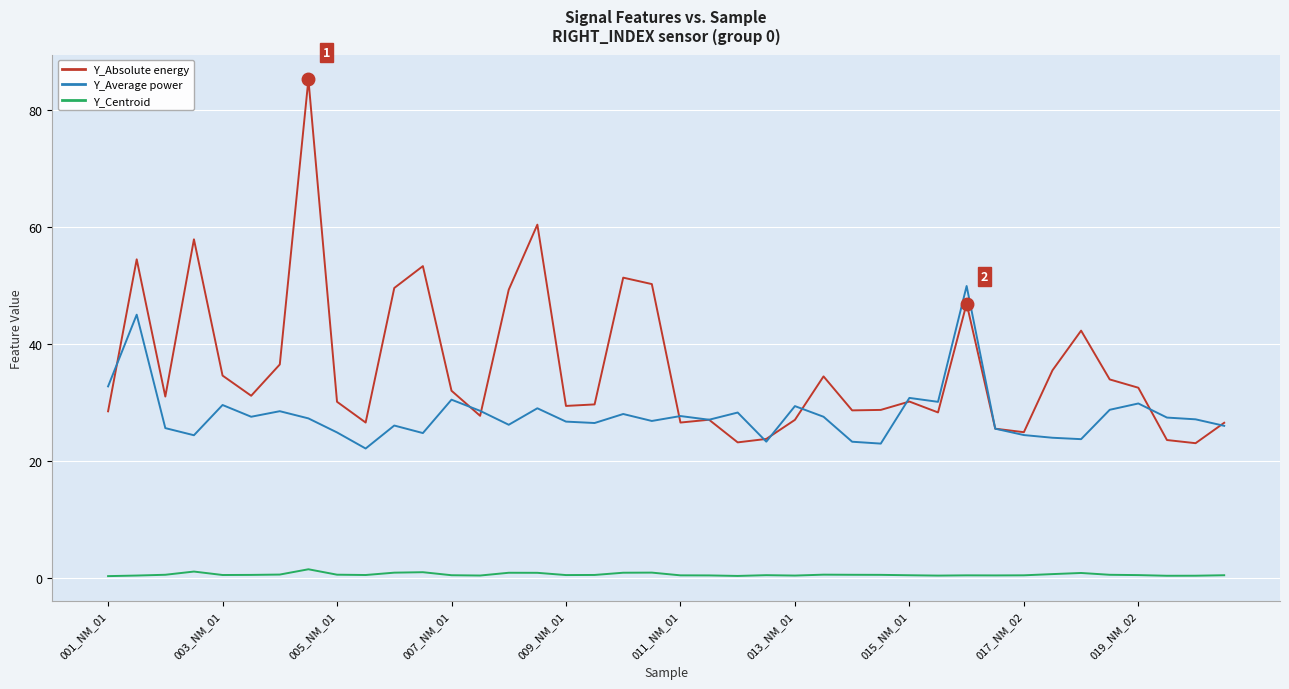

In Y_Absolute energy, how many points are higher than both neighbors (excluding endpoints)?

11